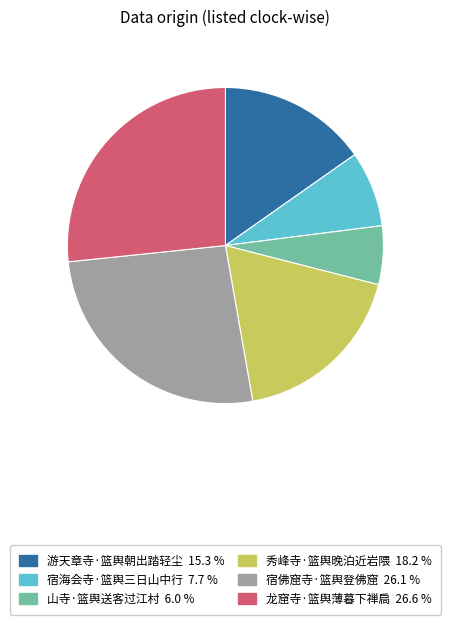

The 秀峰寺·篮舆晚泊近岩隈 slice represents 33% of the pie. True or false?

False